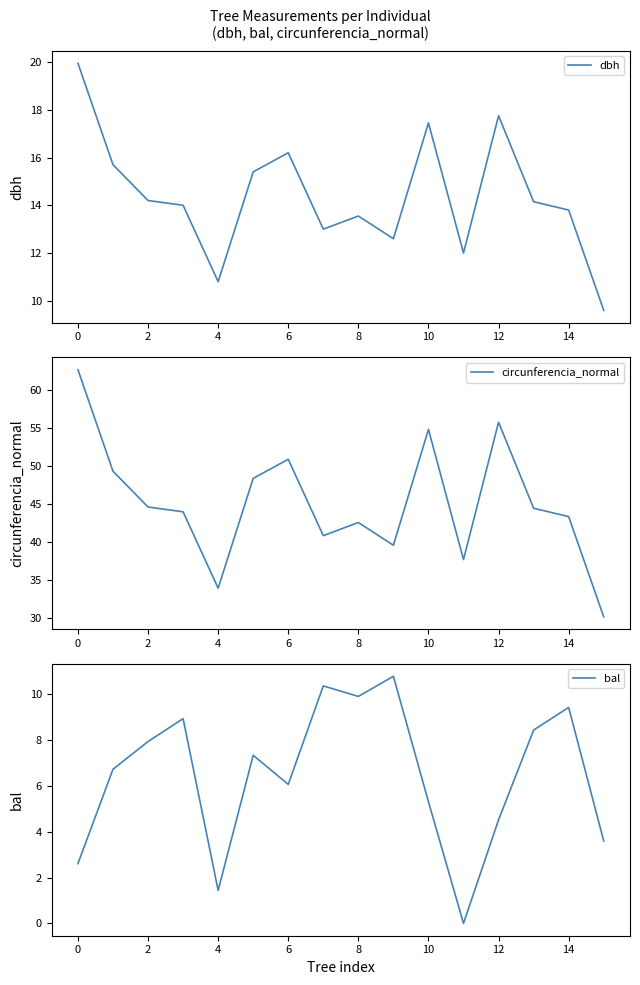

True or false: circunferencia_normal and dbh intersect in this chart.

False